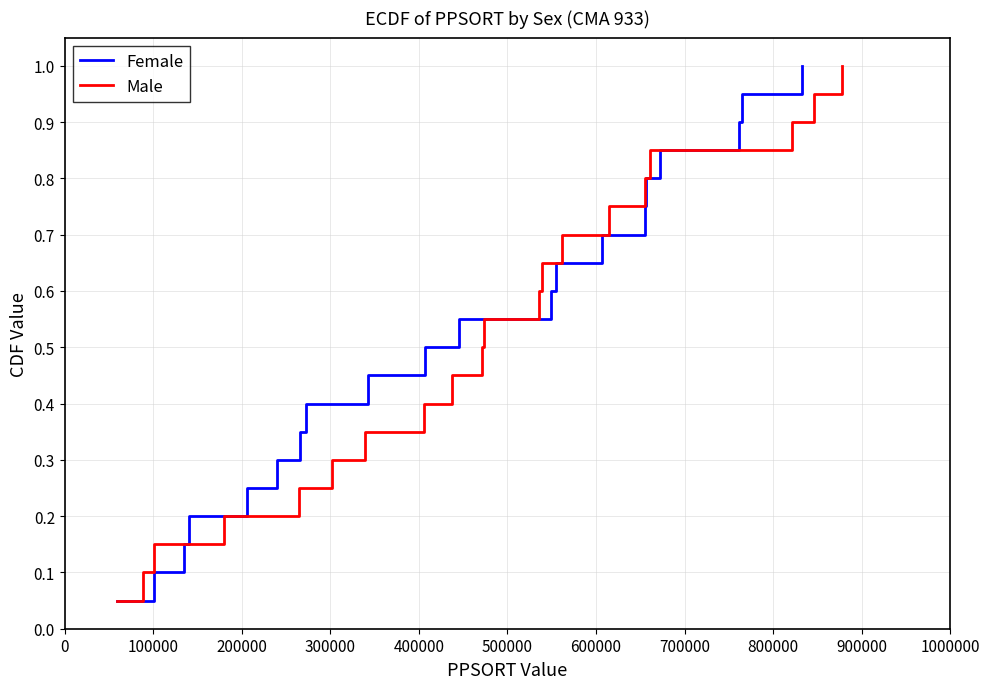

Rank the series by their maximum value, from highest to lowest.

Female, Male